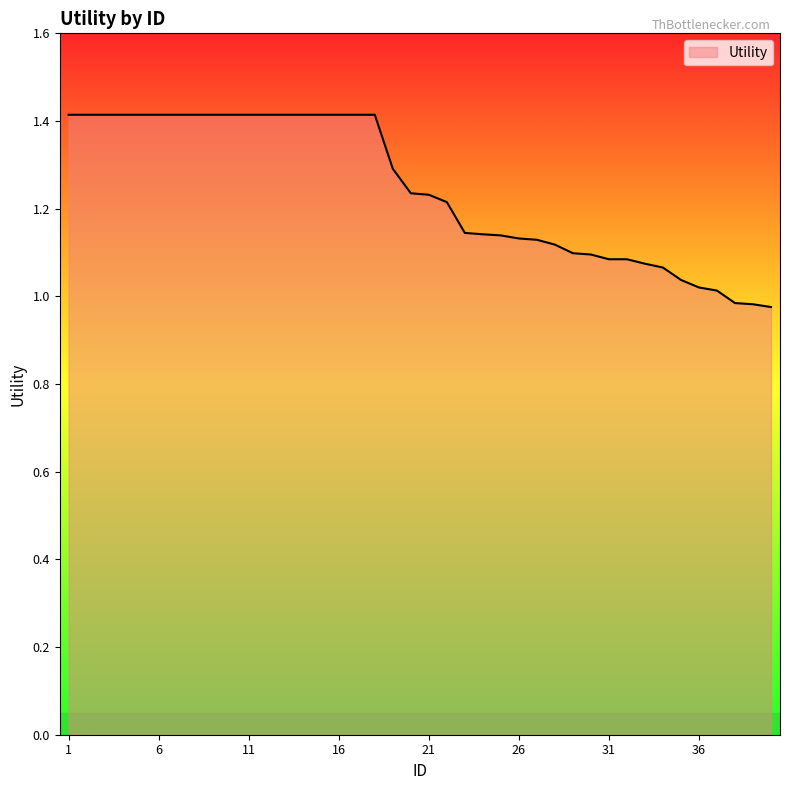

What is the difference between the maximum and minimum values?

0.4